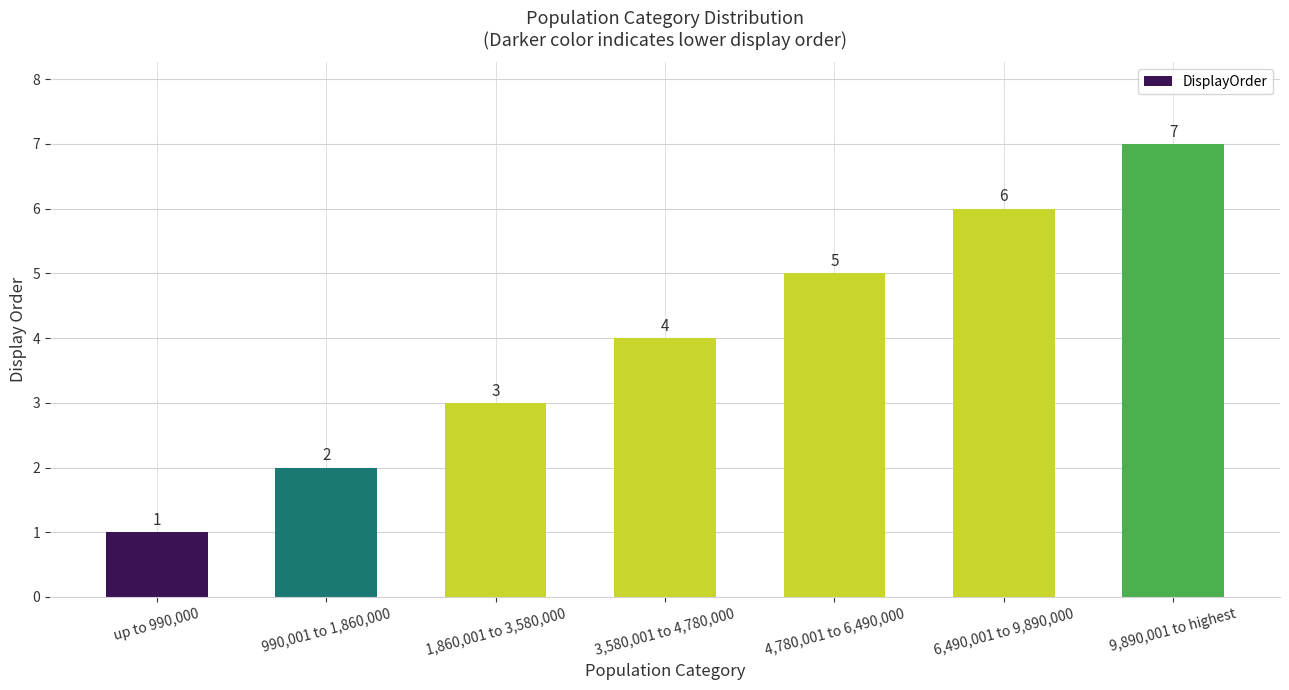

What is the smallest value displayed?

1